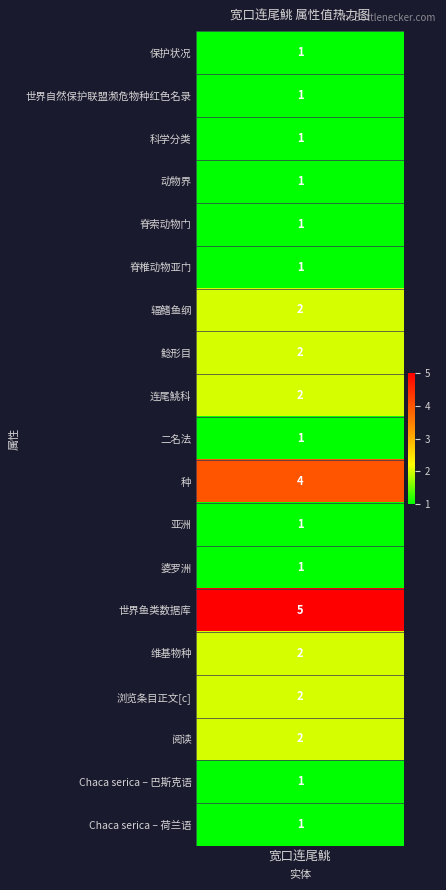

Reading right to left, extract all data points from this chart.

Chaca serica – 荷兰语=1	Chaca serica – 巴斯克语=1	阅读=2	浏览条目正文[c]=2	维基物种=2	世界鱼类数据库=5	婆罗洲=1	亚洲=1	种=4	二名法=1	连尾鮡科=2	鲶形目=2	辐鳍鱼纲=2	脊椎动物亚门=1	脊索动物门=1	动物界=1	科学分类=1	世界自然保护联盟濒危物种红色名录=1	保护状况=1